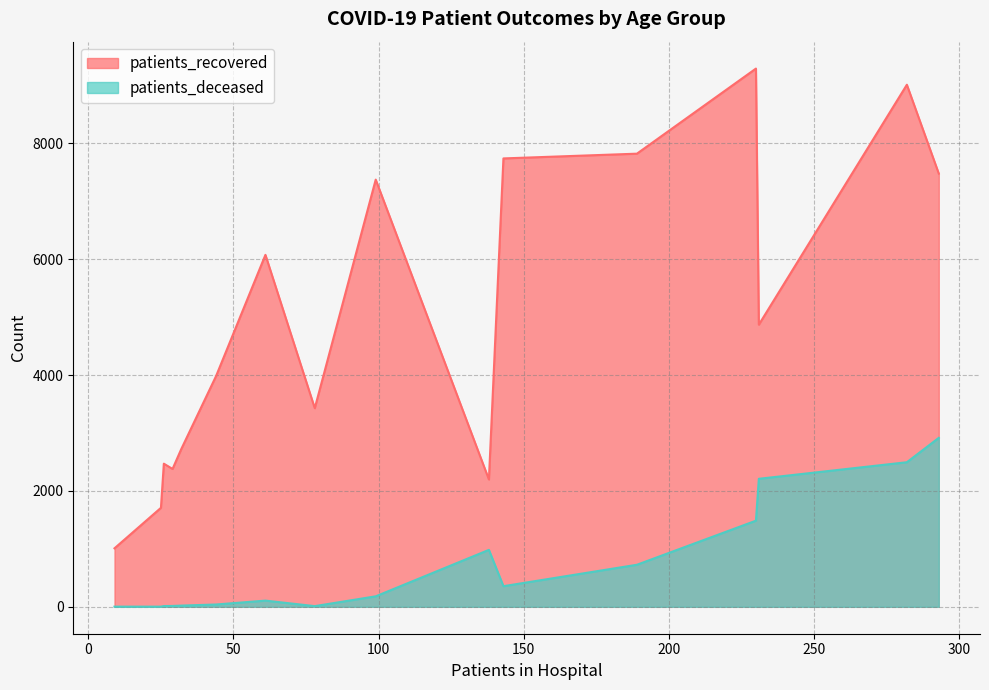

How many data points in patients_deceased are above 181?

7